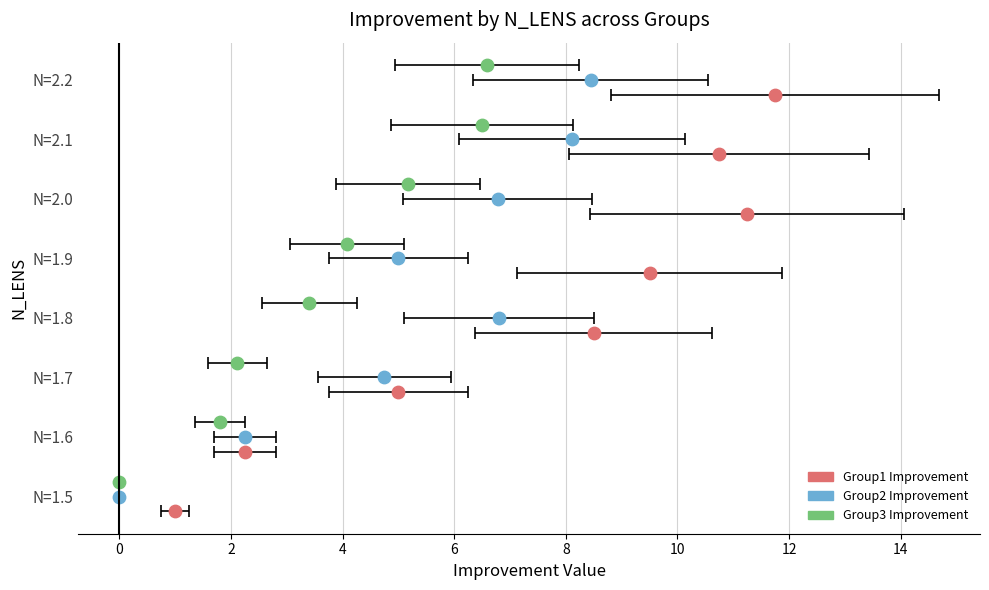

At how many categories does at least one series exceed 1?

7